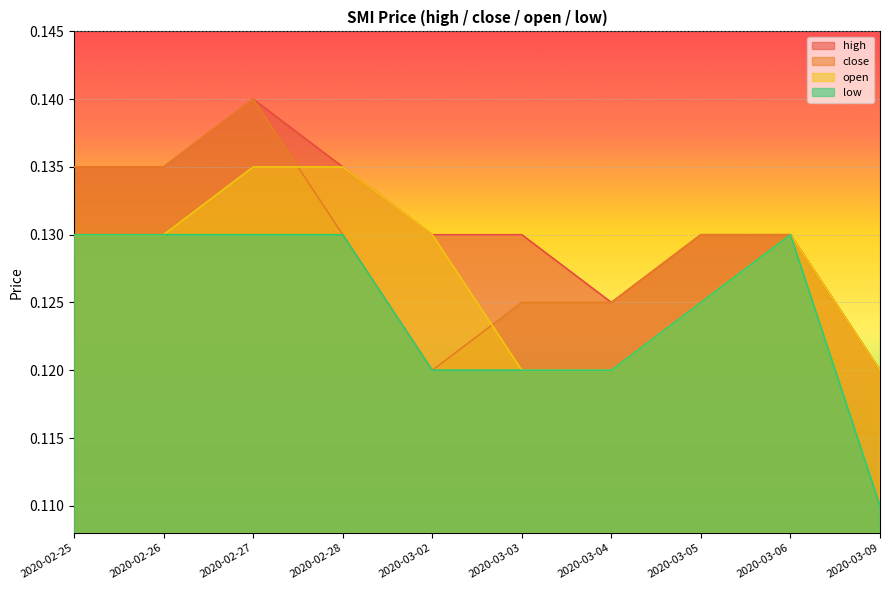

Rank the series at 2020-02-28 from highest to lowest value.

high, open, close, low